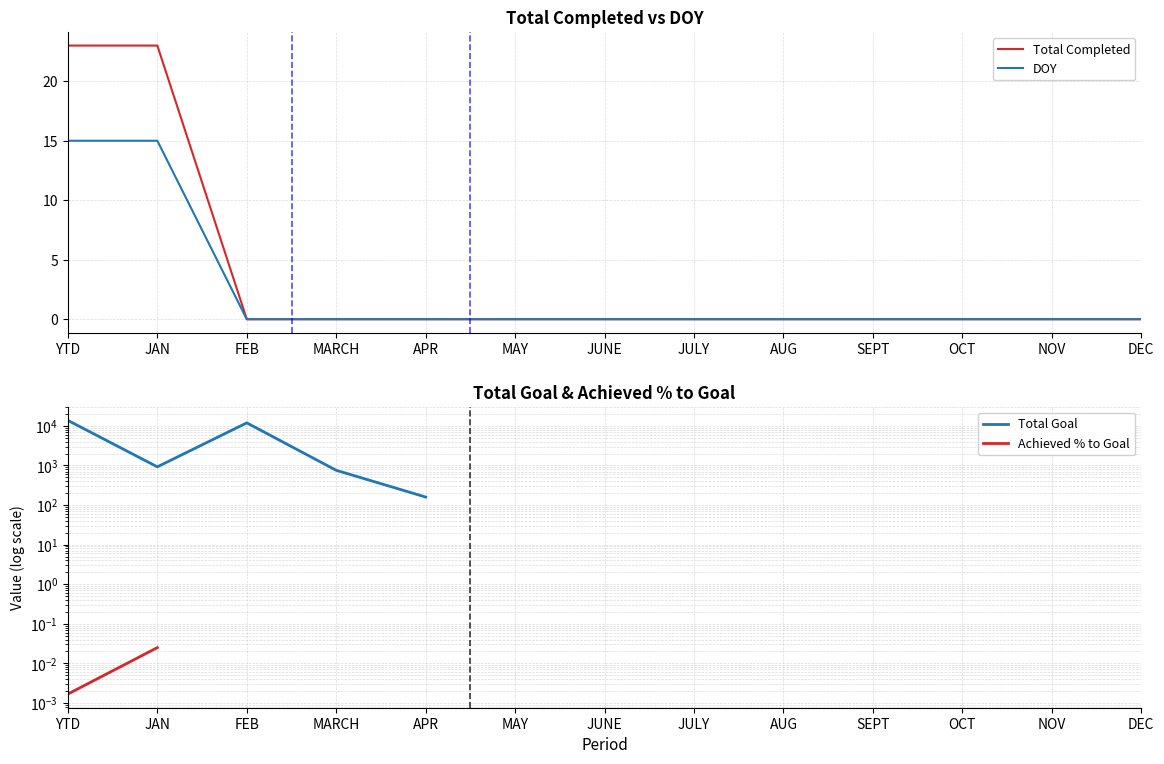

Between YTD and APR, which series saw the biggest shift?

Total Goal